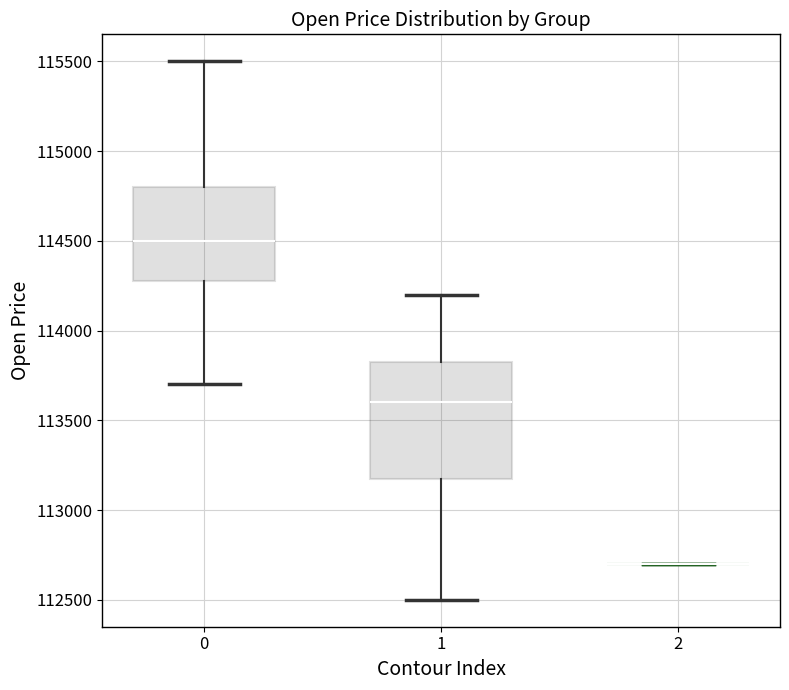

Where is the upper edge of the box at x = 0 on the y-axis? The values are not printed on the chart, so give them approximately, as read against the axis.

114800